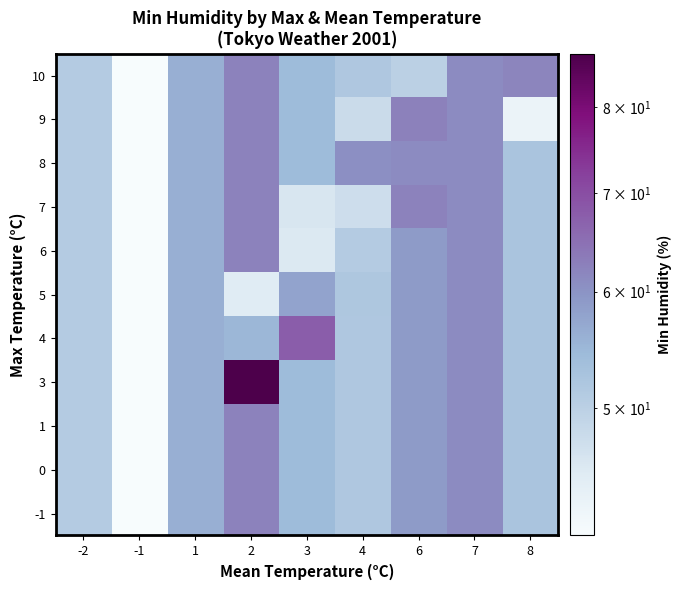

Reading right to left, list all the values displayed in this chart.

-1: 8=52.5	7=61.0	6=59.0	4=51.8	3=54.2	2=62.3	1=56.0	-1=41.0	-2=51.0
0: 8=52.5	7=61.0	6=59.0	4=51.8	3=54.2	2=62.3	1=56.0	-1=41.0	-2=51.0
1: 8=52.5	7=61.0	6=59.0	4=51.8	3=54.2	2=62.3	1=56.0	-1=41.0	-2=51.0
3: 8=52.5	7=61.0	6=59.0	4=51.8	3=54.2	2=87.0	1=56.0	-1=41.0	-2=51.0
4: 8=52.5	7=61.0	6=59.0	4=51.8	3=67.7	2=55.0	1=56.0	-1=41.0	-2=51.0
5: 8=52.5	7=61.0	6=59.0	4=52.0	3=57.8	2=45.0	1=56.0	-1=41.0	-2=51.0
6: 8=52.5	7=61.0	6=59.0	4=51.0	3=45.5	2=62.3	1=56.0	-1=41.0	-2=51.0
7: 8=52.5	7=61.0	6=62.3	4=47.5	3=46.0	2=62.3	1=56.0	-1=41.0	-2=51.0
8: 8=52.5	7=61.0	6=61.0	4=60.5	3=54.2	2=62.3	1=56.0	-1=41.0	-2=51.0
9: 8=43.0	7=61.0	6=62.5	4=48.0	3=54.2	2=62.3	1=56.0	-1=41.0	-2=51.0
10: 8=62.0	7=61.0	6=50.0	4=51.8	3=54.2	2=62.3	1=56.0	-1=41.0	-2=51.0